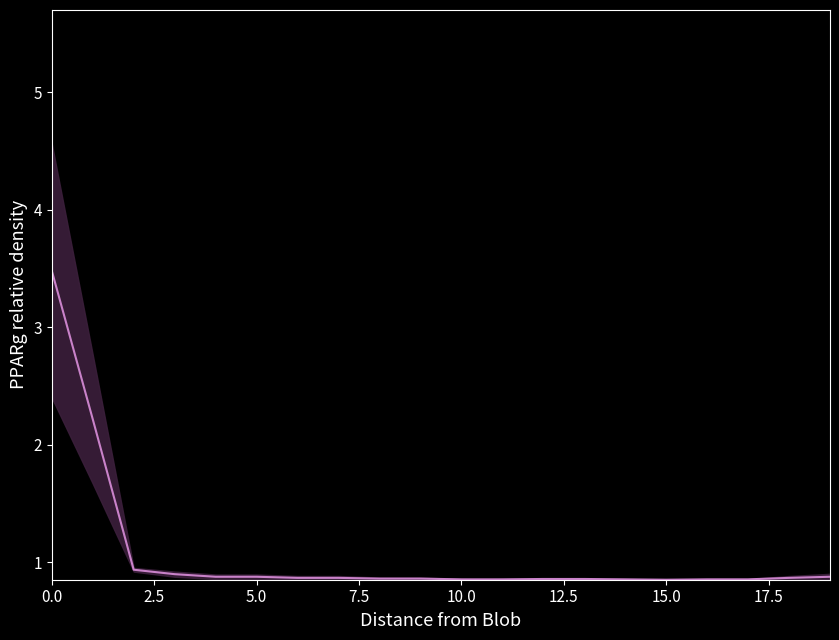

Is it true that the value at 5.0 is 0.9?

True